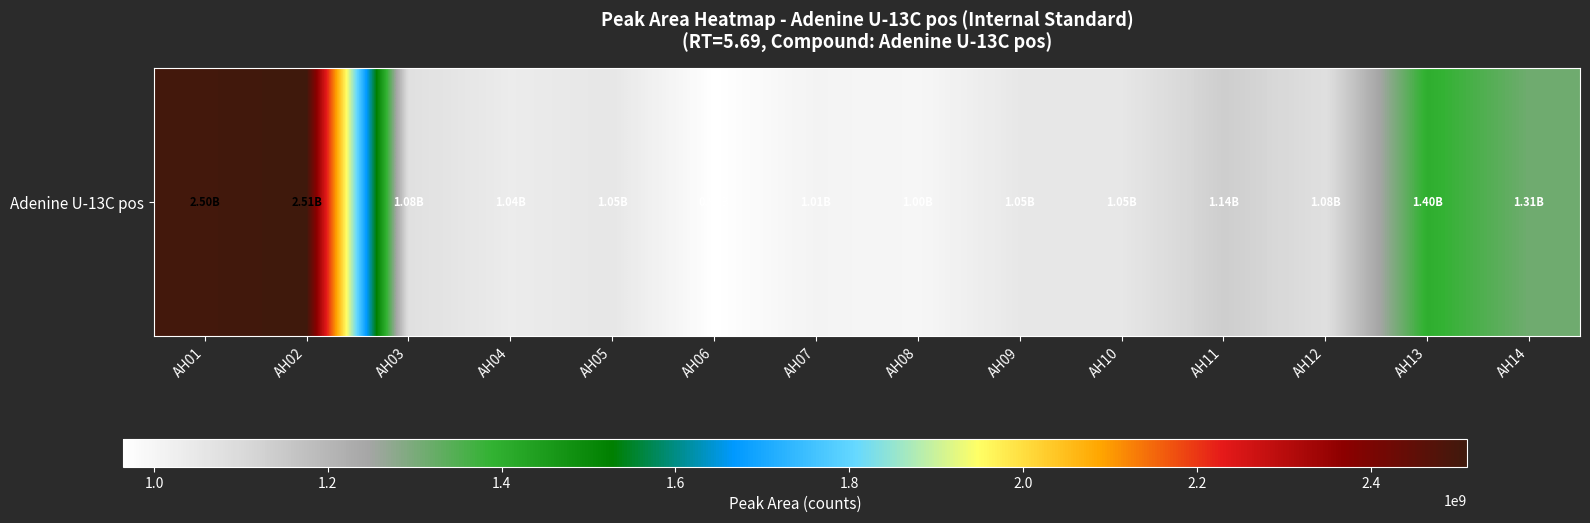

What is the smallest value displayed?

964391503